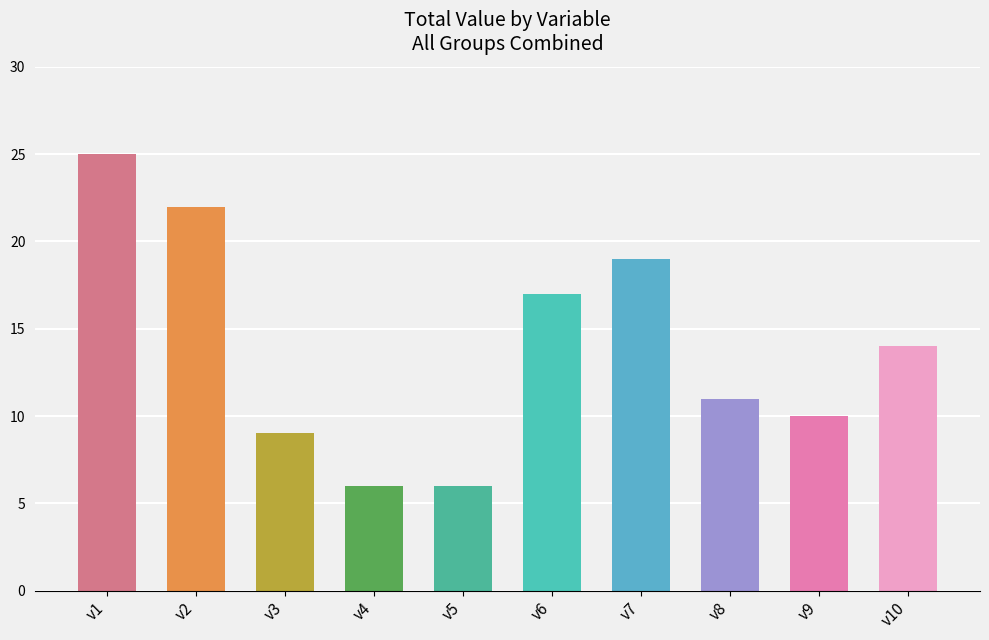

What is the change in value from v6 to v8?

-6